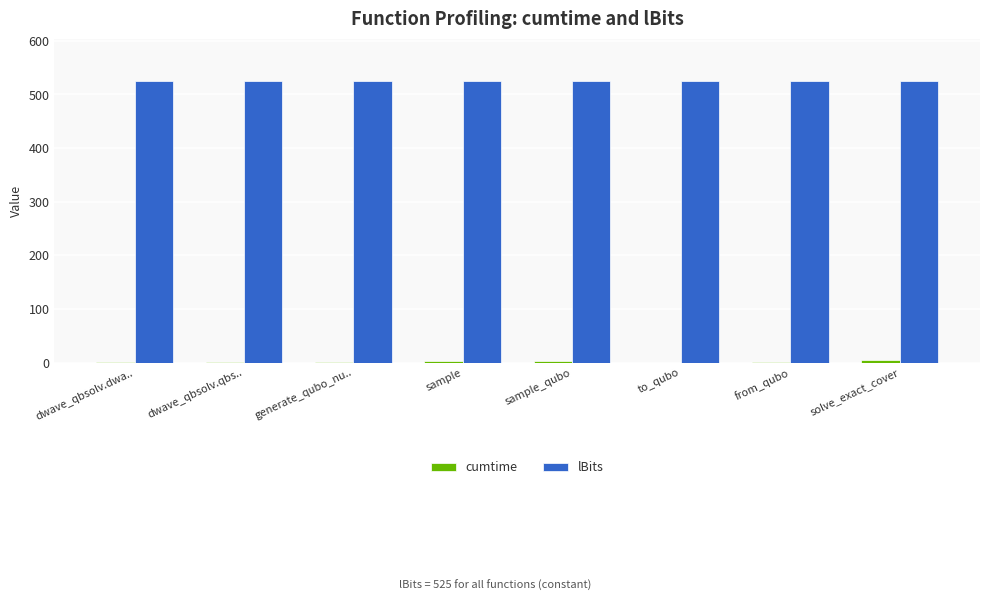

Count the number of categories in the chart.

8